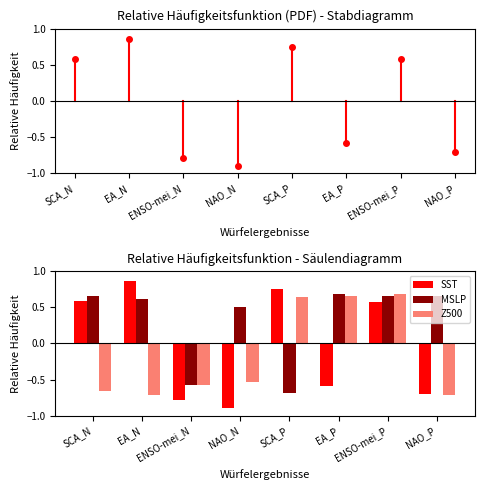

True or false: MSLP has a value of -0.7 at SCA_P.

True